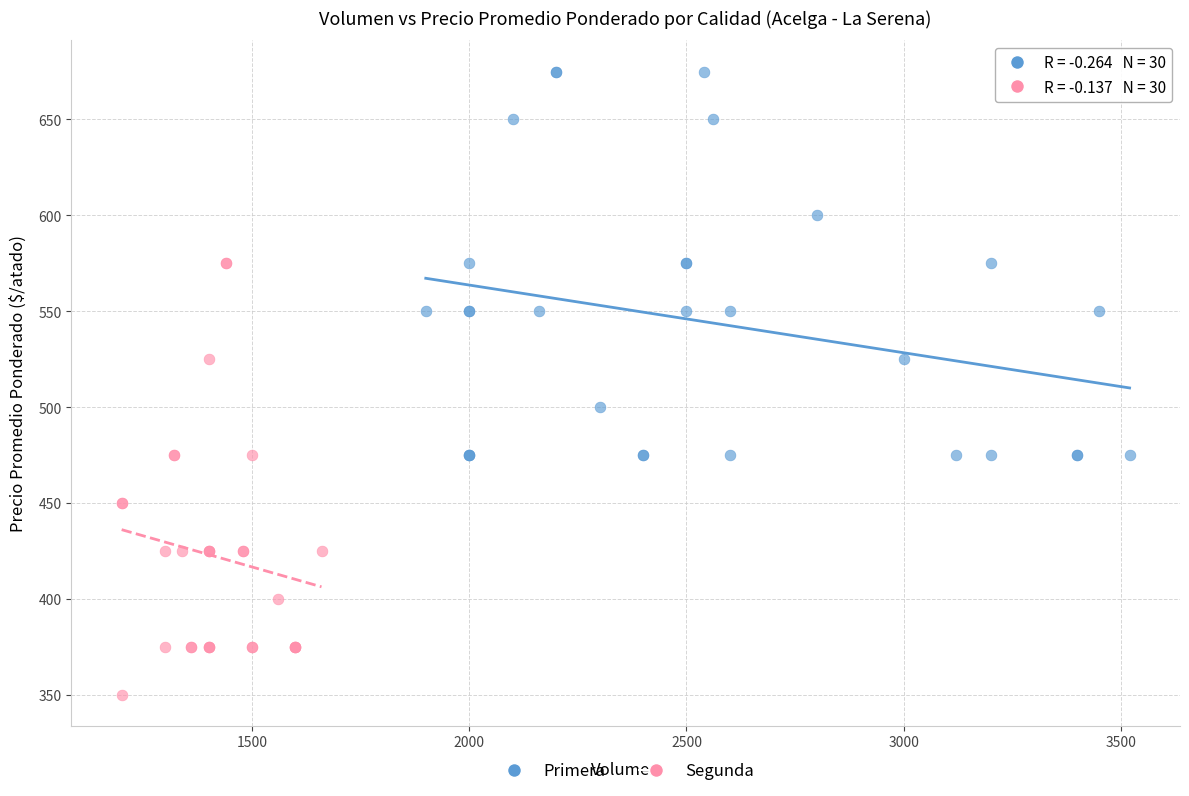

Which series reaches the minimum Y coordinate?

Segunda